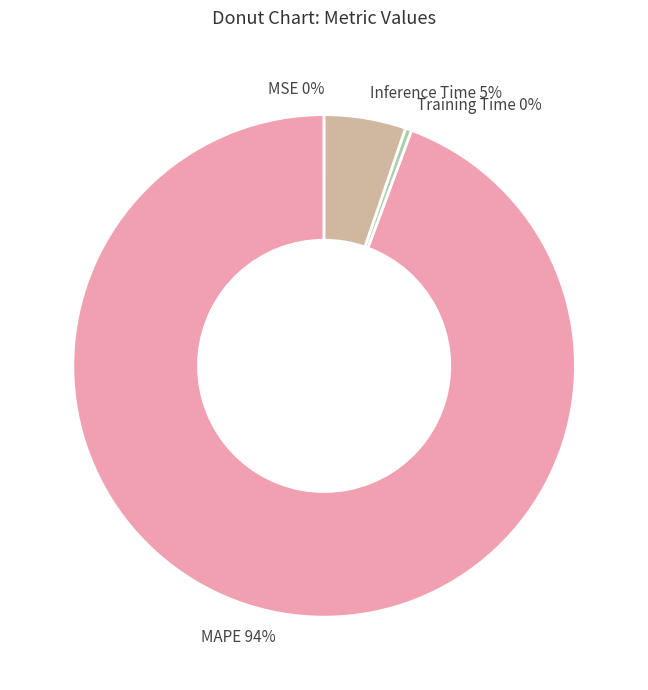

Between Training Time and Inference Time, which is larger?

Inference Time